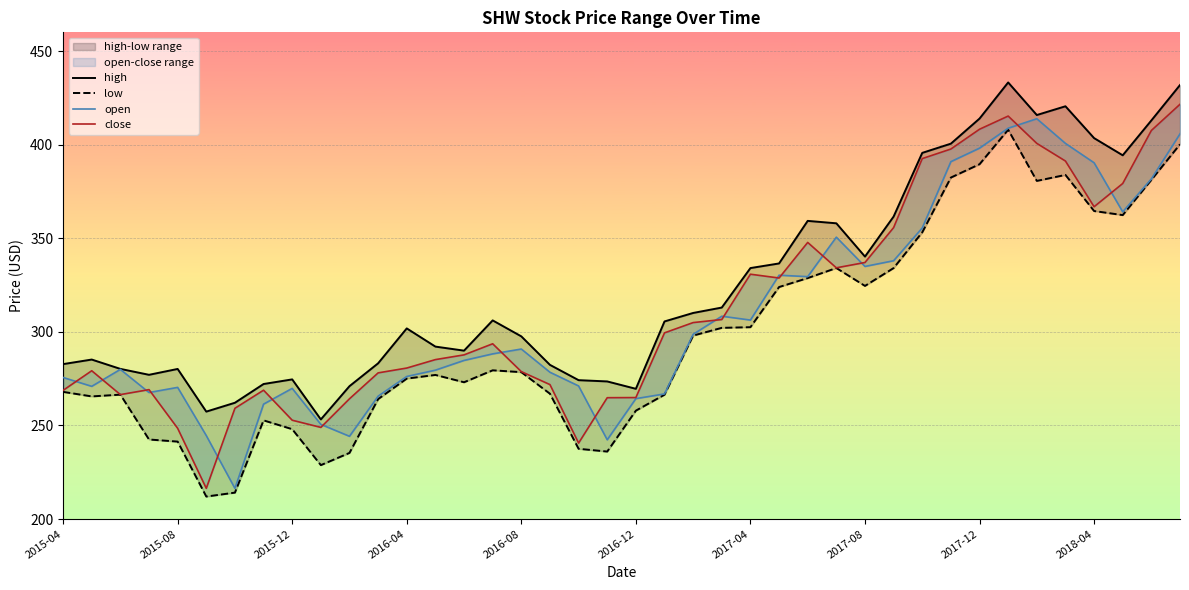

Is the value of open at 2016-04 greater than the value of high at 22?

No